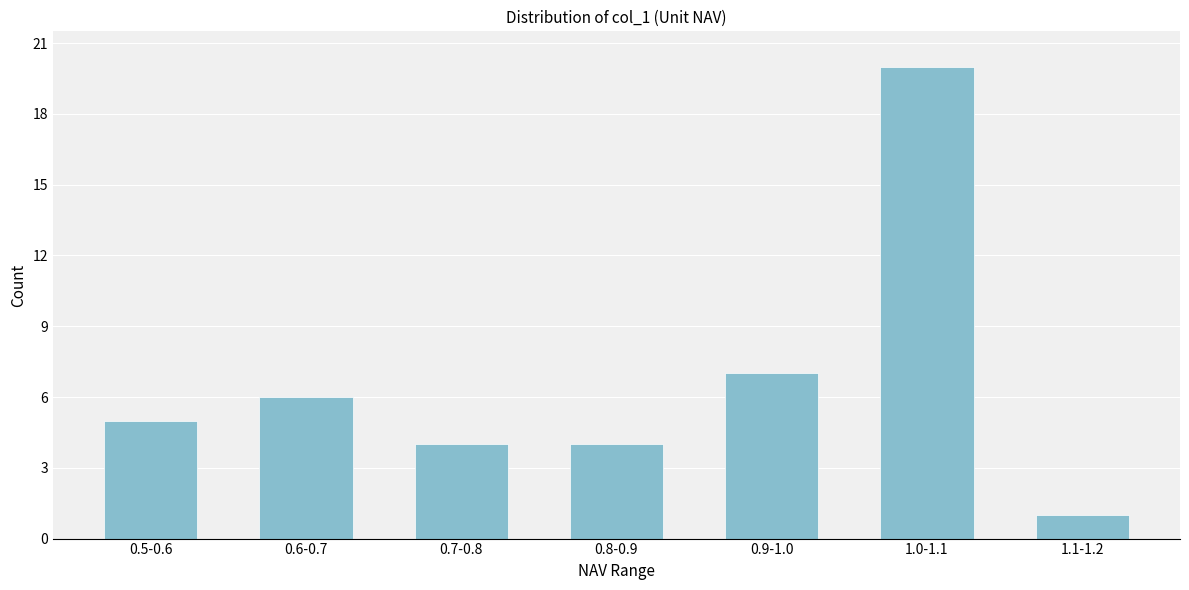

Reading left to right, transcribe all the data shown in this chart.

0.5-0.6=5	0.6-0.7=6	0.7-0.8=4	0.8-0.9=4	0.9-1.0=7	1.0-1.1=20	1.1-1.2=1